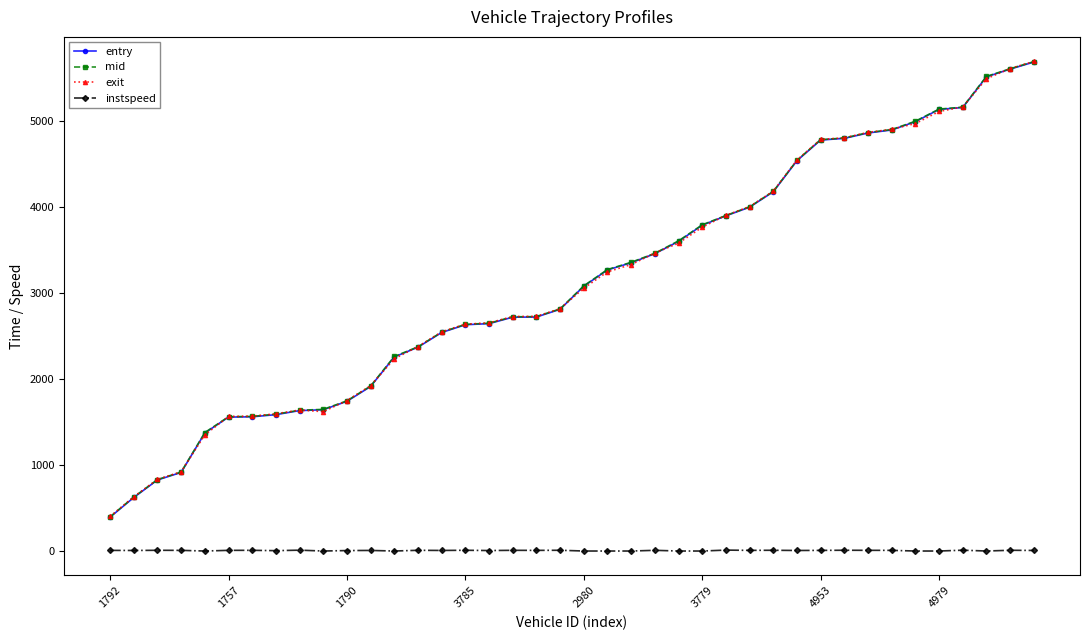

What is the value of the exit point at the 12th from the left?

1926.8